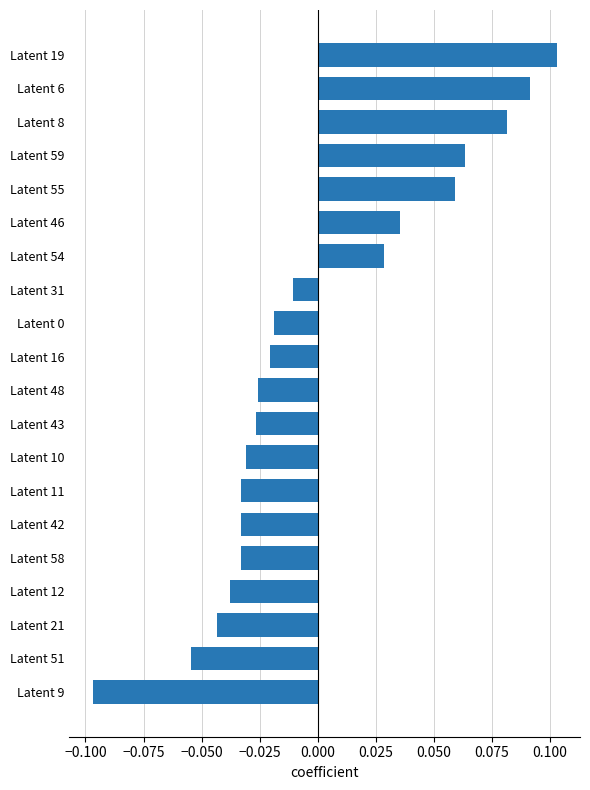

What is the difference between the maximum and minimum values?

0.2